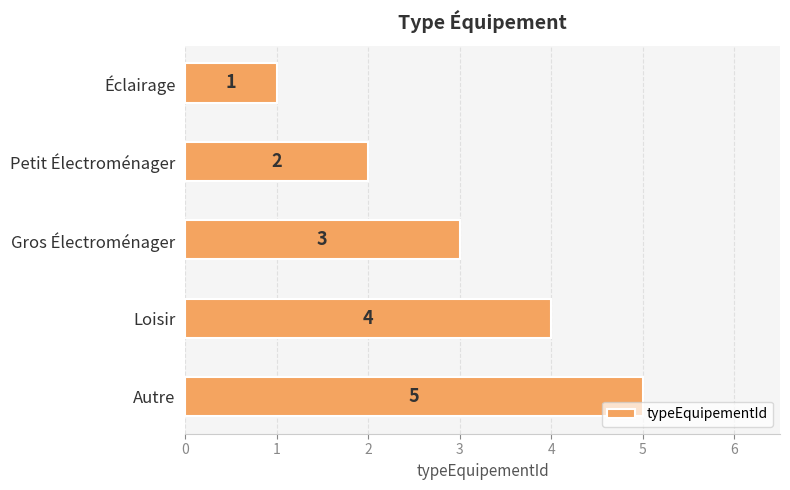

What is the difference between the maximum and minimum values?

4